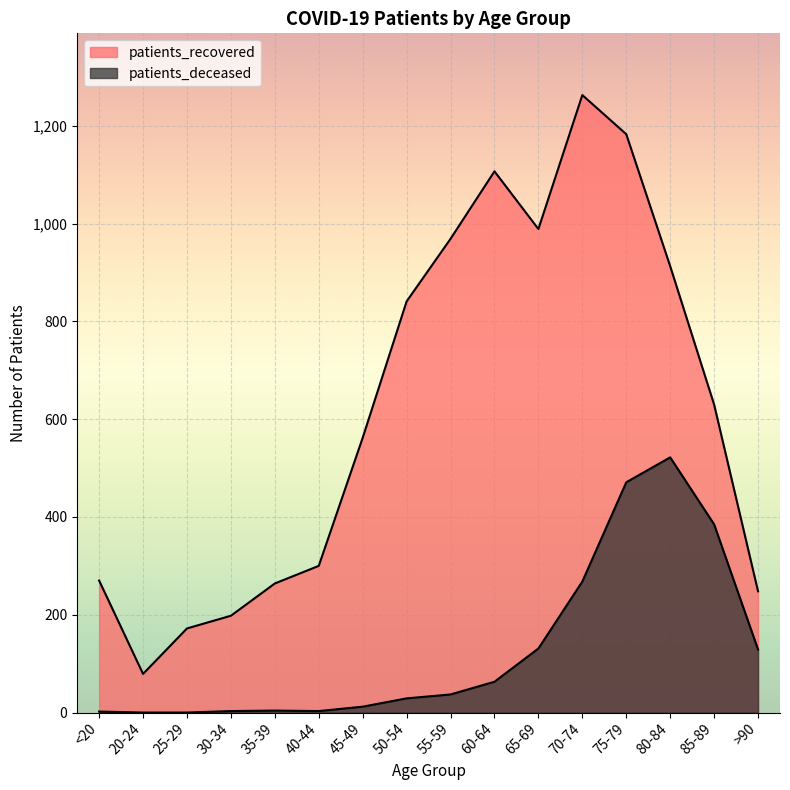

What are all the series names shown in the legend?

patients_recovered, patients_deceased